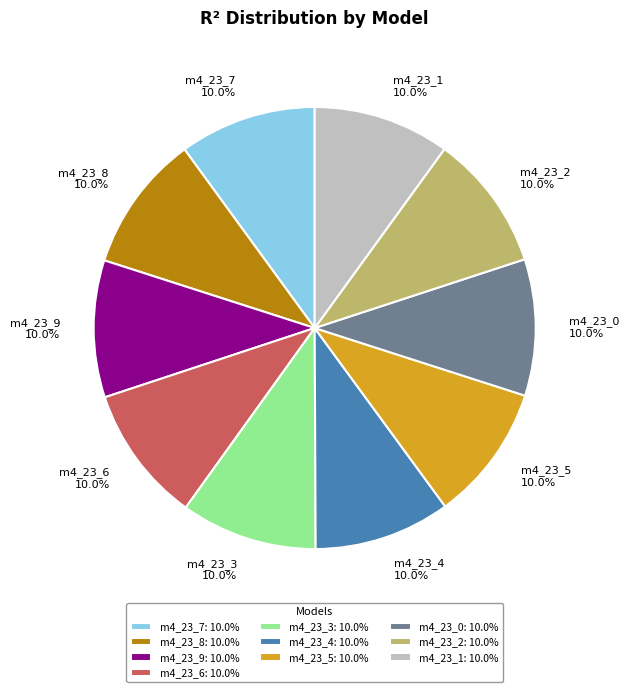

What percentage do m4_23_1 and m4_23_7 together represent?

20.0%